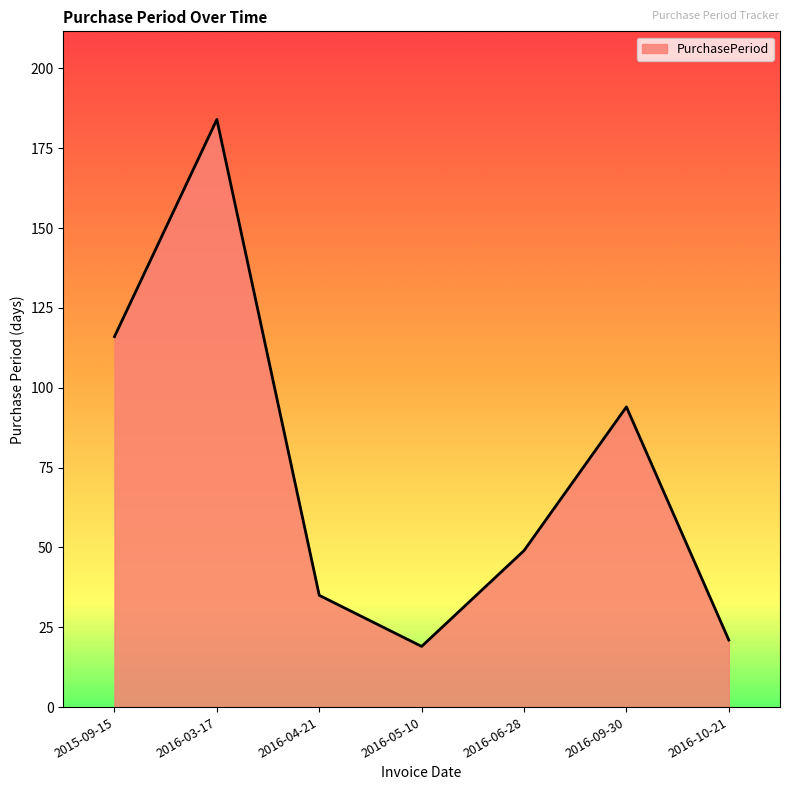

The value at 2016-10-21 is 6. True or false?

False